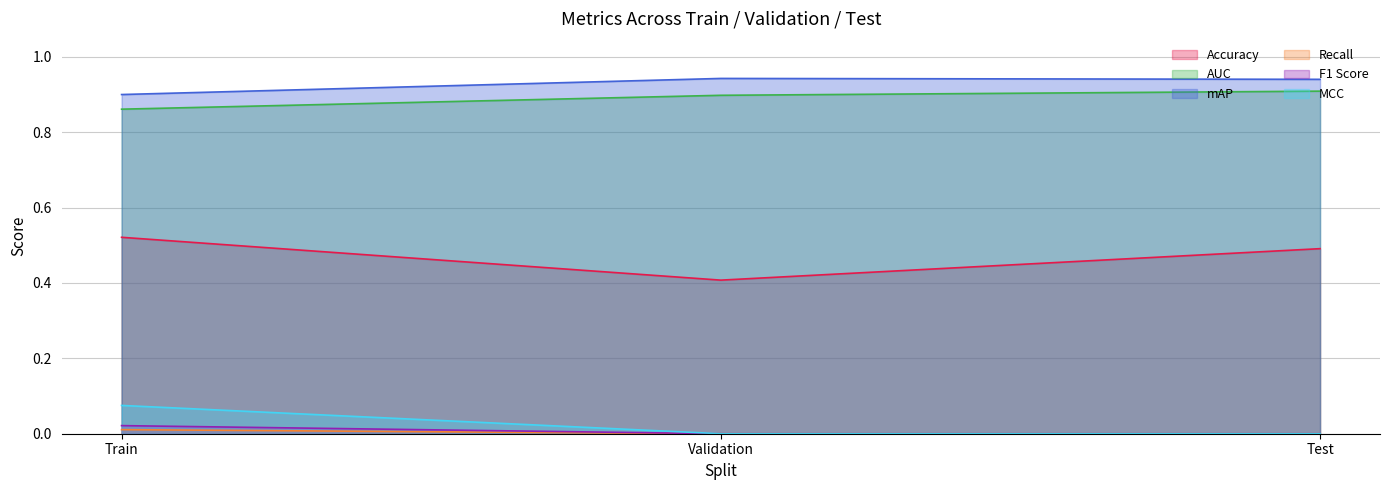

What is the average value of the AUC series?

0.9